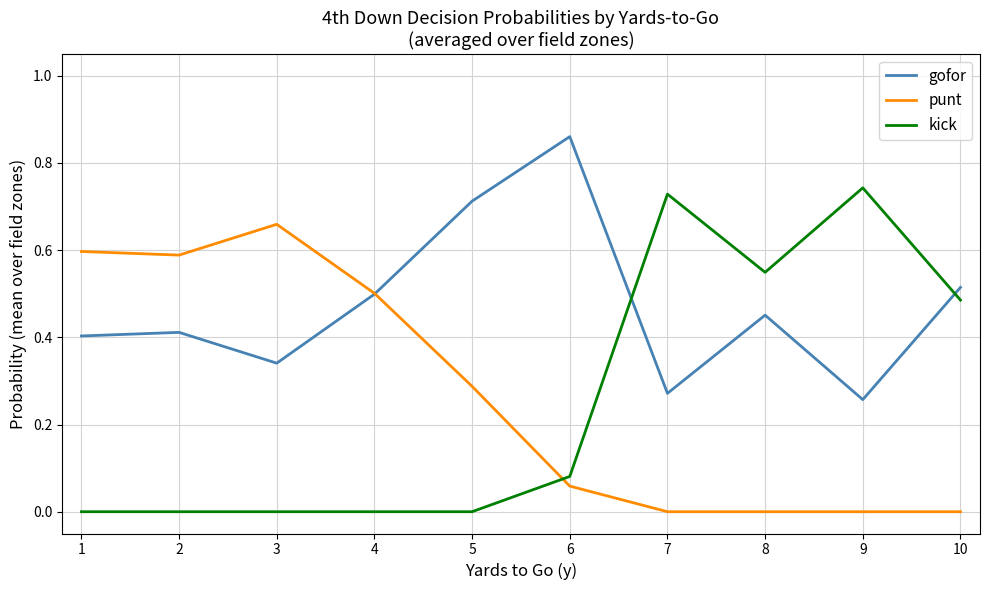

Which series has the largest range (max minus min)?

kick